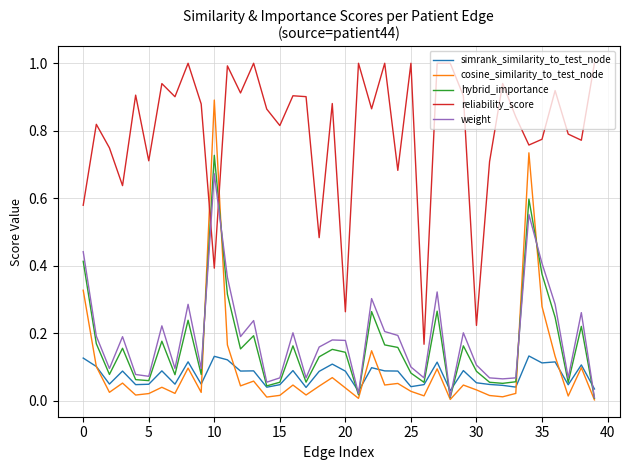

What is the greatest value displayed?

1.0